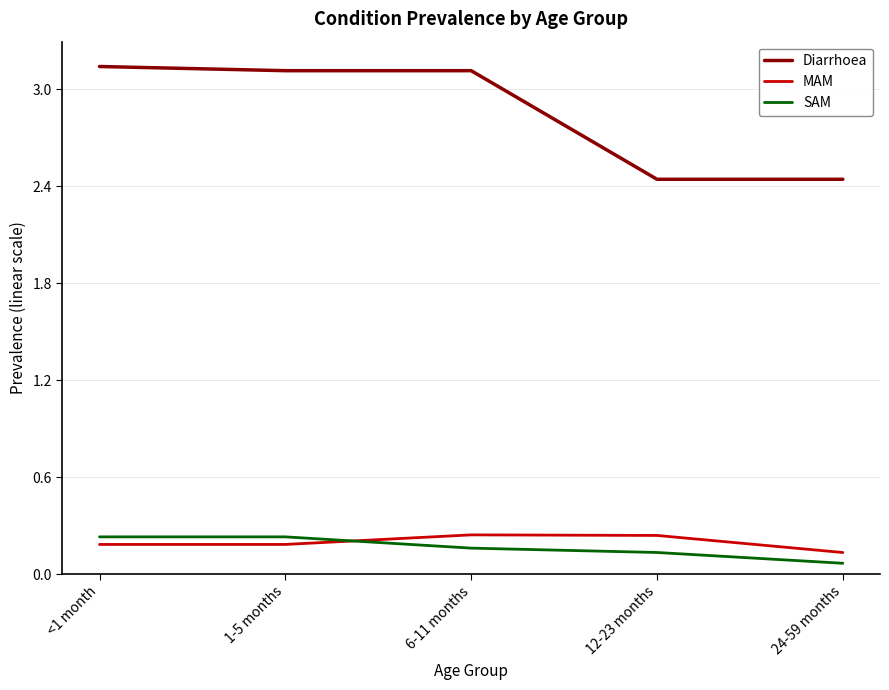

Is the value of MAM at <1 month greater than the value of SAM at 24-59 months?

Yes